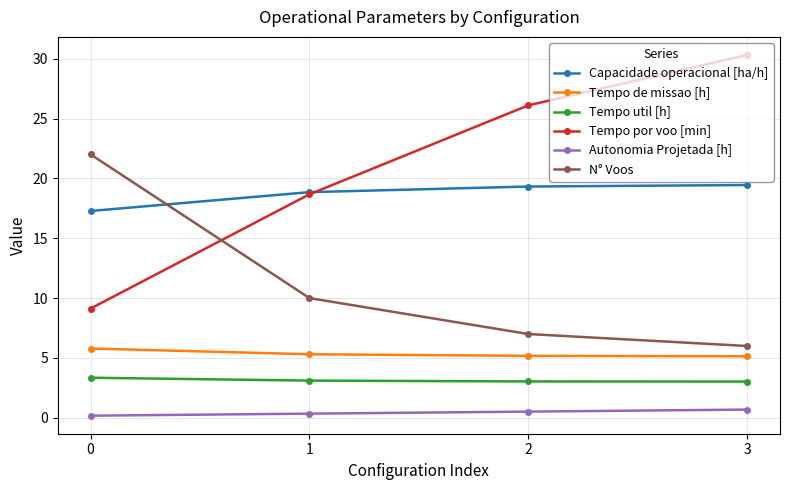

What is the difference between the second highest and minimum values in the N° Voos series?

4.0